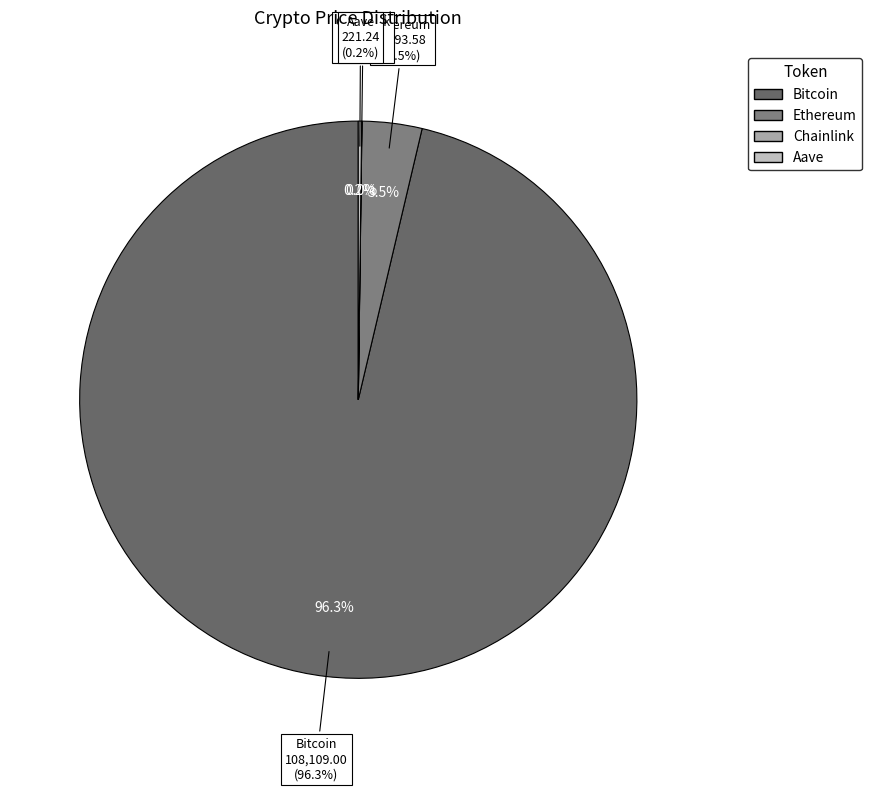

What percentage is the Ethereum slice, to the nearest percent?

3%